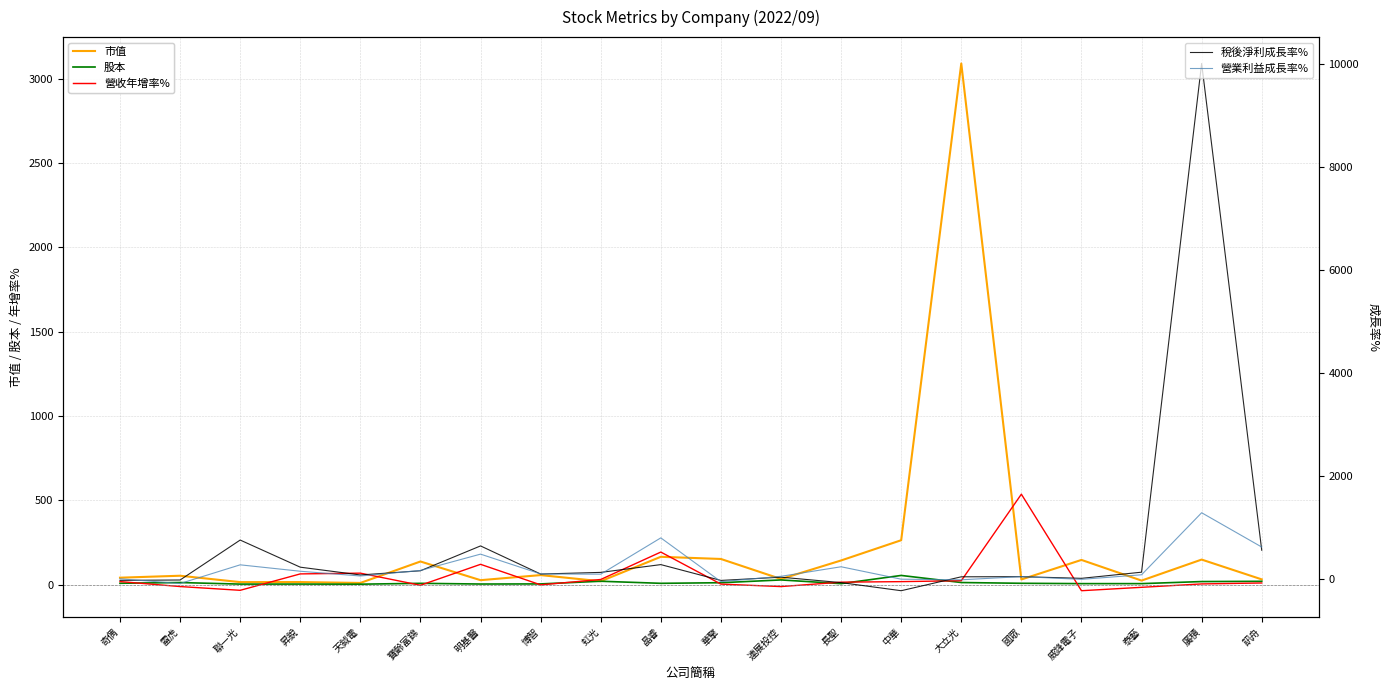

Between 聯一光 and 晶睿, which series saw the biggest shift?

營業利益成長率%